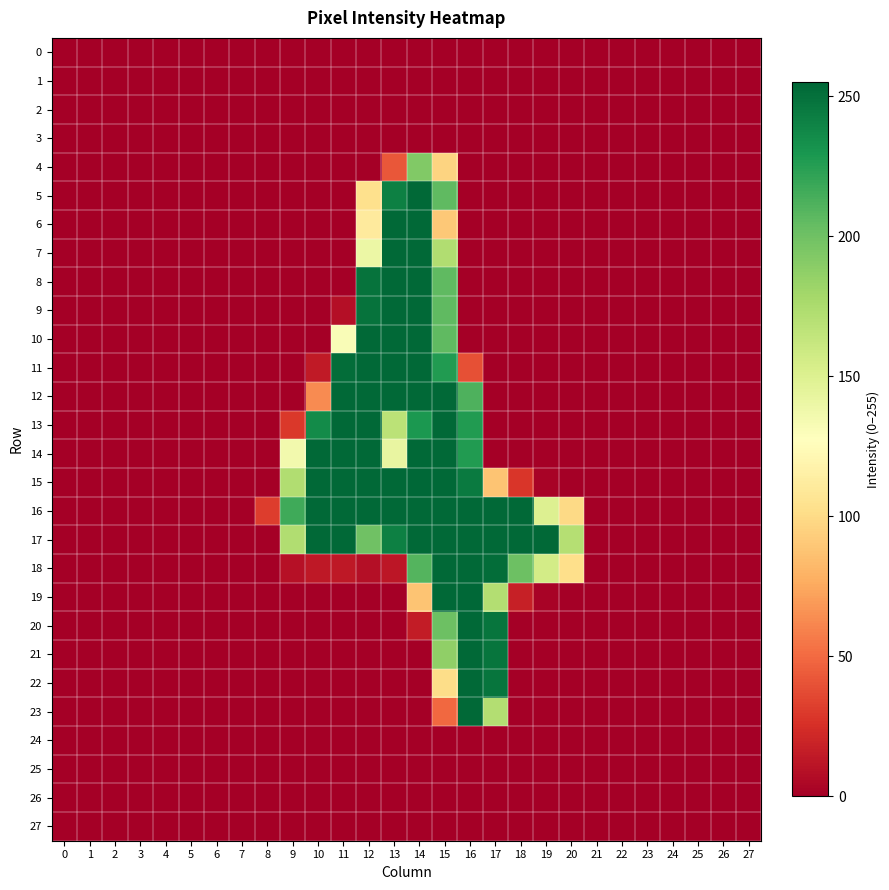

Reading left to right, transcribe all the data shown in this chart.

0: 0=0	1=0	2=0	3=0	4=0	5=0	6=0	7=0	8=0	9=0	10=0	11=0	12=0	13=0	14=0	15=0	16=0	17=0	18=0	19=0	20=0	21=0	22=0	23=0	24=0	25=0	26=0	27=0
1: 0=0	1=0	2=0	3=0	4=0	5=0	6=0	7=0	8=0	9=0	10=0	11=0	12=0	13=0	14=0	15=0	16=0	17=0	18=0	19=0	20=0	21=0	22=0	23=0	24=0	25=0	26=0	27=0
2: 0=0	1=0	2=0	3=0	4=0	5=0	6=0	7=0	8=0	9=0	10=0	11=0	12=0	13=0	14=0	15=0	16=0	17=0	18=0	19=0	20=0	21=0	22=0	23=0	24=0	25=0	26=0	27=0
3: 0=0	1=0	2=0	3=0	4=0	5=0	6=0	7=0	8=0	9=0	10=0	11=0	12=0	13=0	14=0	15=0	16=0	17=0	18=0	19=0	20=0	21=0	22=0	23=0	24=0	25=0	26=0	27=0
4: 0=0	1=0	2=0	3=0	4=0	5=0	6=0	7=0	8=0	9=0	10=0	11=0	12=0	13=42	14=193	15=96	16=0	17=0	18=0	19=0	20=0	21=0	22=0	23=0	24=0	25=0	26=0	27=0
5: 0=0	1=0	2=0	3=0	4=0	5=0	6=0	7=0	8=0	9=0	10=0	11=0	12=103	13=242	14=254	15=206	16=0	17=0	18=0	19=0	20=0	21=0	22=0	23=0	24=0	25=0	26=0	27=0
6: 0=0	1=0	2=0	3=0	4=0	5=0	6=0	7=0	8=0	9=0	10=0	11=0	12=111	13=254	14=254	15=90	16=0	17=0	18=0	19=0	20=0	21=0	22=0	23=0	24=0	25=0	26=0	27=0
7: 0=0	1=0	2=0	3=0	4=0	5=0	6=0	7=0	8=0	9=0	10=0	11=0	12=140	13=254	14=254	15=173	16=0	17=0	18=0	19=0	20=0	21=0	22=0	23=0	24=0	25=0	26=0	27=0
8: 0=0	1=0	2=0	3=0	4=0	5=0	6=0	7=0	8=0	9=0	10=0	11=0	12=249	13=254	14=254	15=206	16=0	17=0	18=0	19=0	20=0	21=0	22=0	23=0	24=0	25=0	26=0	27=0
9: 0=0	1=0	2=0	3=0	4=0	5=0	6=0	7=0	8=0	9=0	10=0	11=8	12=249	13=254	14=254	15=206	16=0	17=0	18=0	19=0	20=0	21=0	22=0	23=0	24=0	25=0	26=0	27=0
10: 0=0	1=0	2=0	3=0	4=0	5=0	6=0	7=0	8=0	9=0	10=0	11=131	12=254	13=254	14=254	15=206	16=0	17=0	18=0	19=0	20=0	21=0	22=0	23=0	24=0	25=0	26=0	27=0
11: 0=0	1=0	2=0	3=0	4=0	5=0	6=0	7=0	8=0	9=0	10=14	11=252	12=254	13=254	14=254	15=227	16=39	17=0	18=0	19=0	20=0	21=0	22=0	23=0	24=0	25=0	26=0	27=0
12: 0=0	1=0	2=0	3=0	4=0	5=0	6=0	7=0	8=0	9=0	10=63	11=254	12=254	13=254	14=254	15=254	16=212	17=0	18=0	19=0	20=0	21=0	22=0	23=0	24=0	25=0	26=0	27=0
13: 0=0	1=0	2=0	3=0	4=0	5=0	6=0	7=0	8=0	9=29	10=236	11=254	12=254	13=168	14=229	15=254	16=227	17=0	18=0	19=0	20=0	21=0	22=0	23=0	24=0	25=0	26=0	27=0
14: 0=0	1=0	2=0	3=0	4=0	5=0	6=0	7=0	8=0	9=136	10=254	11=254	12=254	13=142	14=254	15=254	16=227	17=0	18=0	19=0	20=0	21=0	22=0	23=0	24=0	25=0	26=0	27=0
15: 0=0	1=0	2=0	3=0	4=0	5=0	6=0	7=0	8=0	9=173	10=254	11=254	12=254	13=254	14=255	15=254	16=245	17=88	18=28	19=2	20=0	21=0	22=0	23=0	24=0	25=0	26=0	27=0
16: 0=0	1=0	2=0	3=0	4=0	5=0	6=0	7=0	8=31	9=217	10=254	11=254	12=254	13=254	14=254	15=254	16=254	17=254	18=254	19=150	20=99	21=0	22=0	23=0	24=0	25=0	26=0	27=0
17: 0=0	1=0	2=0	3=0	4=0	5=0	6=0	7=0	8=0	9=173	10=254	11=254	12=200	13=242	14=254	15=254	16=254	17=254	18=254	19=254	20=171	21=0	22=0	23=0	24=0	25=0	26=0	27=0
18: 0=0	1=0	2=0	3=0	4=0	5=0	6=0	7=0	8=0	9=9	10=13	11=13	12=8	13=12	14=210	15=254	16=254	17=252	18=201	19=156	20=102	21=0	22=0	23=0	24=0	25=0	26=0	27=0
19: 0=0	1=0	2=0	3=0	4=0	5=0	6=0	7=0	8=0	9=0	10=0	11=0	12=0	13=0	14=88	15=254	16=255	17=172	18=17	19=2	20=0	21=0	22=0	23=0	24=0	25=0	26=0	27=0
20: 0=0	1=0	2=0	3=0	4=0	5=0	6=0	7=0	8=0	9=0	10=0	11=0	12=0	13=0	14=15	15=201	16=254	17=248	18=0	19=0	20=0	21=0	22=0	23=0	24=0	25=0	26=0	27=0
21: 0=0	1=0	2=0	3=0	4=0	5=0	6=0	7=0	8=0	9=0	10=0	11=0	12=0	13=0	14=0	15=187	16=254	17=248	18=0	19=0	20=0	21=0	22=0	23=0	24=0	25=0	26=0	27=0
22: 0=0	1=0	2=0	3=0	4=0	5=0	6=0	7=0	8=0	9=0	10=0	11=0	12=0	13=0	14=0	15=101	16=254	17=248	18=0	19=0	20=0	21=0	22=0	23=0	24=0	25=0	26=0	27=0
23: 0=0	1=0	2=0	3=0	4=0	5=0	6=0	7=0	8=0	9=0	10=0	11=0	12=0	13=0	14=0	15=49	16=254	17=172	18=0	19=0	20=0	21=0	22=0	23=0	24=0	25=0	26=0	27=0
24: 0=0	1=0	2=0	3=0	4=0	5=0	6=0	7=0	8=0	9=0	10=0	11=0	12=0	13=0	14=0	15=0	16=0	17=0	18=0	19=0	20=0	21=0	22=0	23=0	24=0	25=0	26=0	27=0
25: 0=0	1=0	2=0	3=0	4=0	5=0	6=0	7=0	8=0	9=0	10=0	11=0	12=0	13=0	14=0	15=0	16=0	17=0	18=0	19=0	20=0	21=0	22=0	23=0	24=0	25=0	26=0	27=0
26: 0=0	1=0	2=0	3=0	4=0	5=0	6=0	7=0	8=0	9=0	10=0	11=0	12=0	13=0	14=0	15=0	16=0	17=0	18=0	19=0	20=0	21=0	22=0	23=0	24=0	25=0	26=0	27=0
27: 0=0	1=0	2=0	3=0	4=0	5=0	6=0	7=0	8=0	9=0	10=0	11=0	12=0	13=0	14=0	15=0	16=0	17=0	18=0	19=0	20=0	21=0	22=0	23=0	24=0	25=0	26=0	27=0